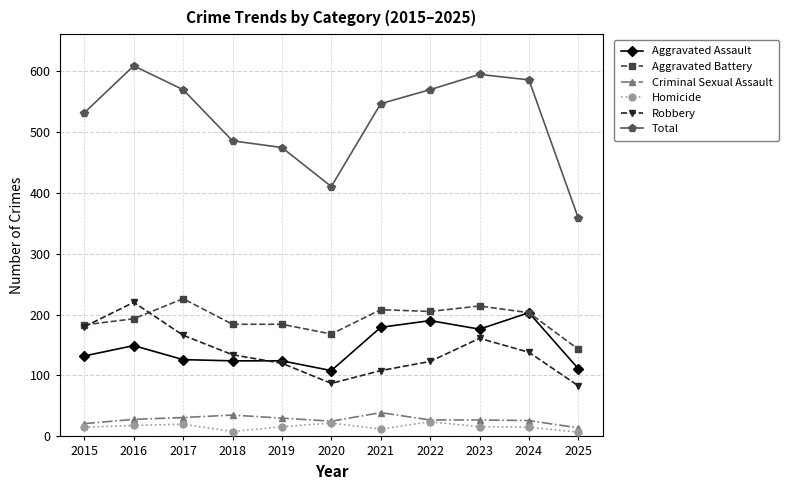

Which series has the largest range (max minus min)?

Total